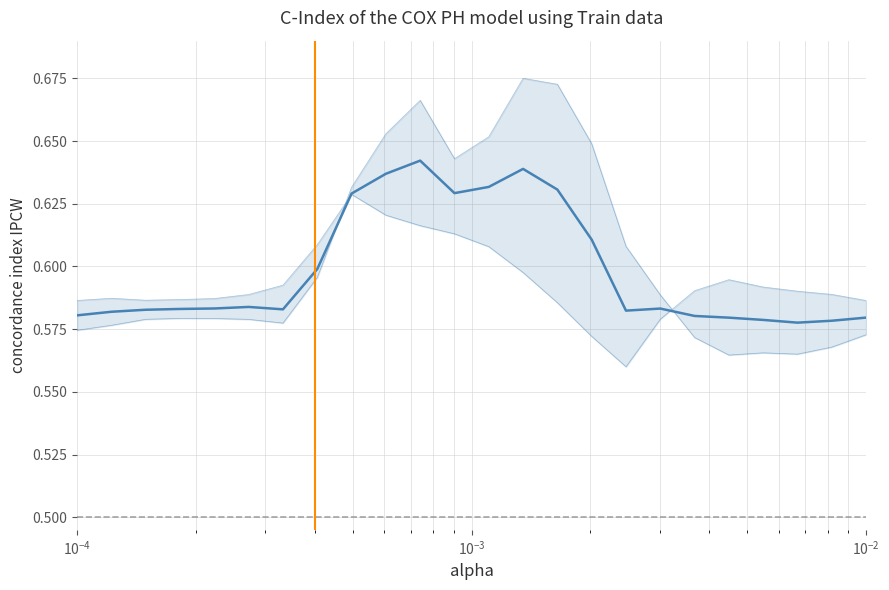

What is the difference between the maximum and minimum values in the row_0.1 series?

0.1